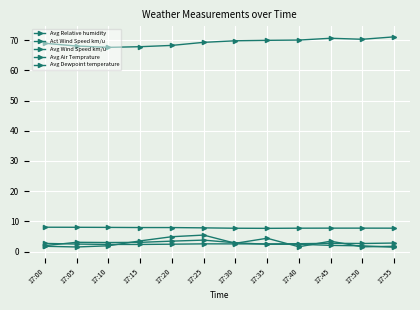

Between 17:25 and 17:30, which series saw the biggest shift?

Act Wind Speed km/u